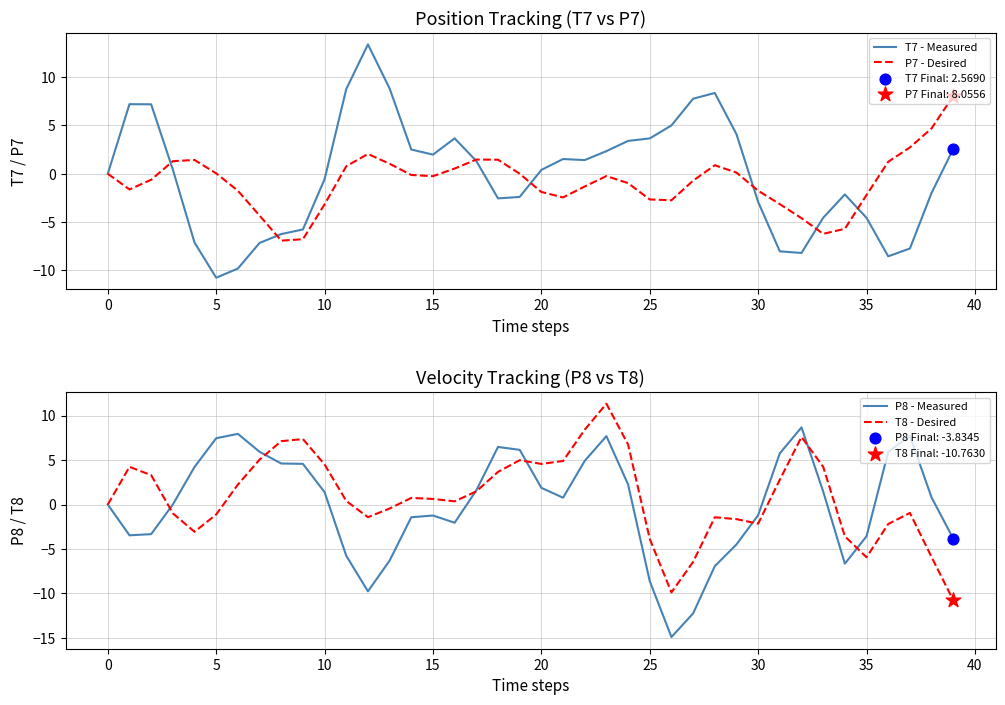

Which series reaches the minimum Y coordinate?

P8 - Measured